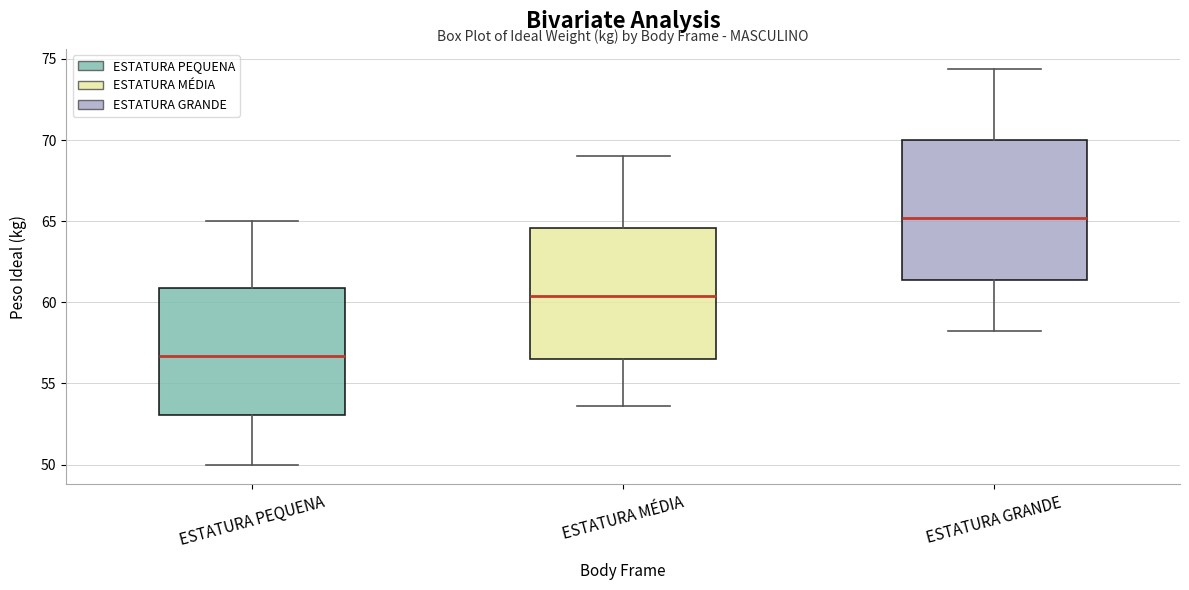

Reading left to right, transcribe this box plot: for each box, give where its median line is, the range the box spans, and where its two whiskers end, as read against the y-axis. The values are not printed on the chart, so give them approximately, as read against the axis.

ESTATURA PEQUENA: median 56.5, box 53.0 to 61.0, whiskers 50.0 to 65.0
ESTATURA MÉDIA: median 60.5, box 56.5 to 64.5, whiskers 53.5 to 69.0
ESTATURA GRANDE: median 65.0, box 61.5 to 70.0, whiskers 58.0 to 74.5